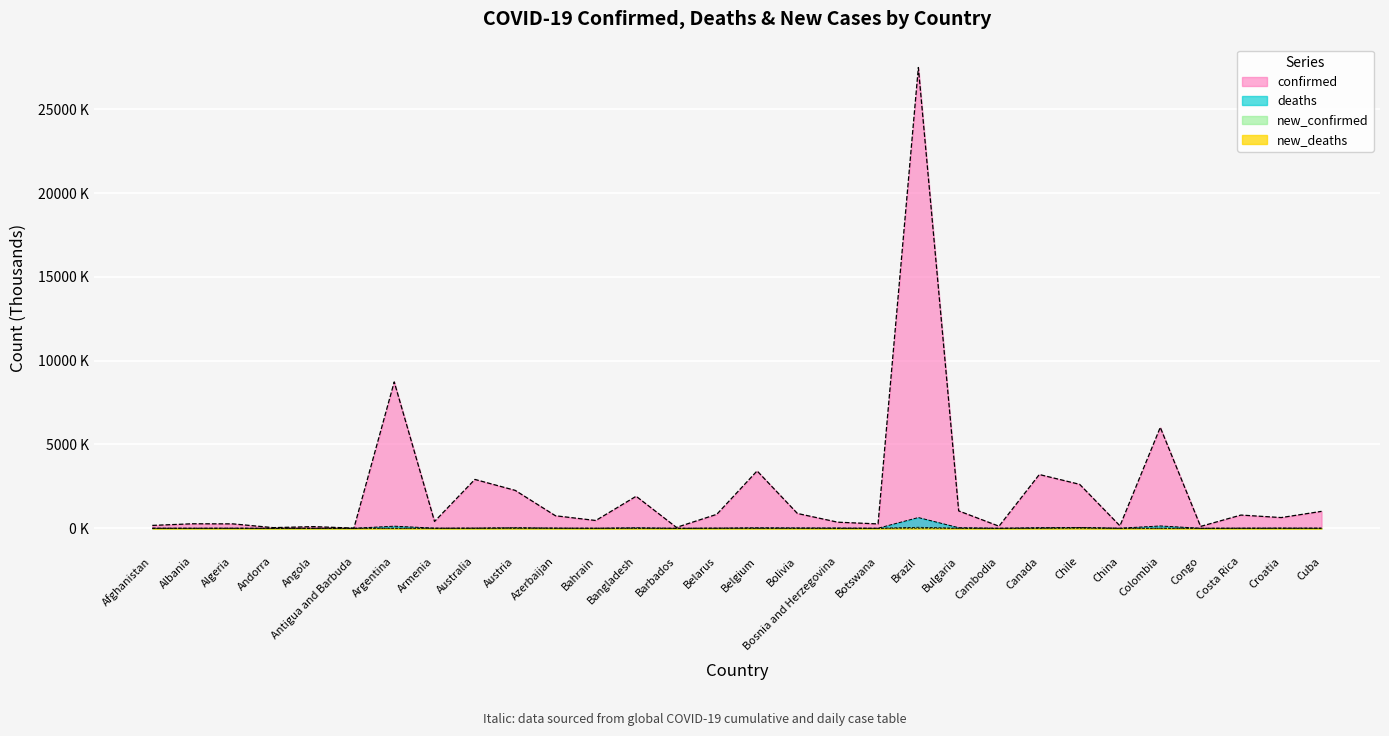

Which series changed the most between Azerbaijan and Cambodia?

confirmed